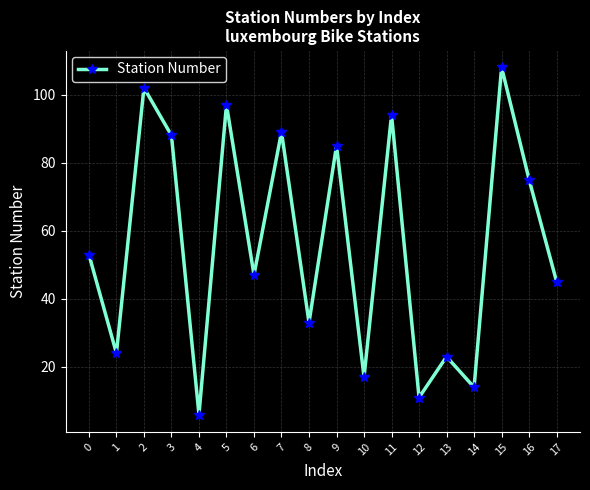

What is the value of the 15th point from the left?

14